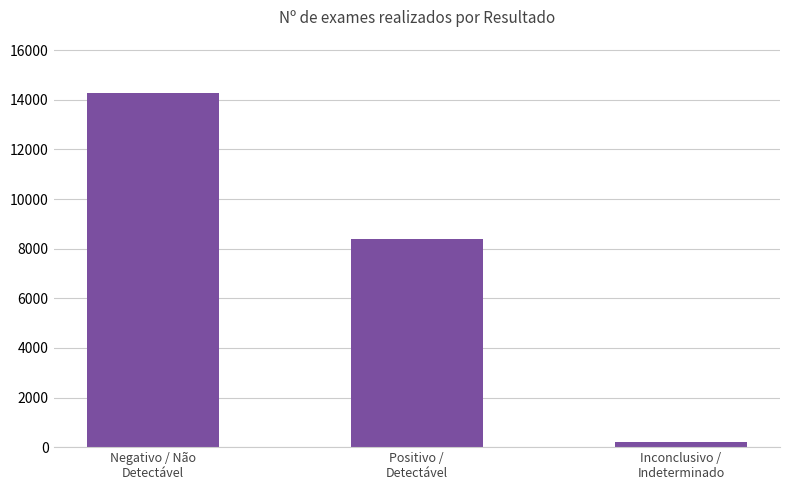

What is the maximum value shown in the chart?

14280